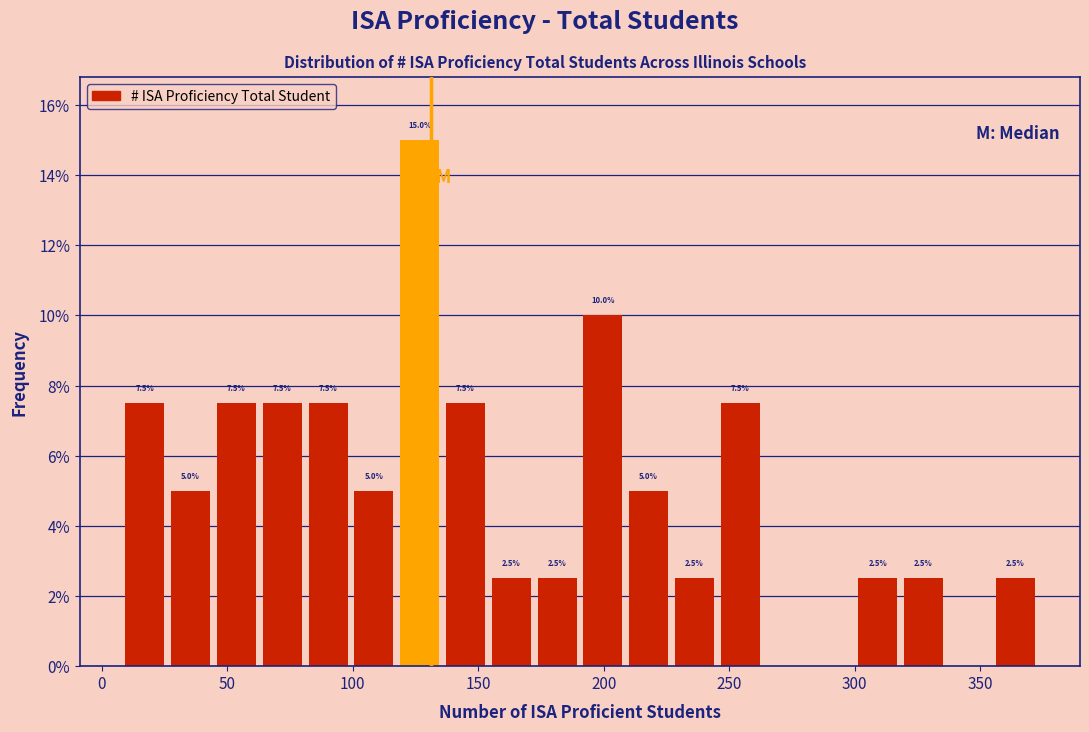

Around what value on the x-axis is the tallest bar? Give the approximate position of its centre, as read against the axis.

125